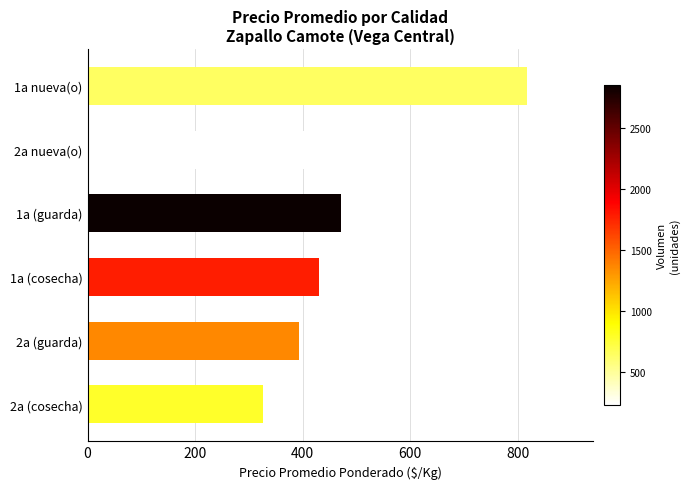

List the labels in order of value, smallest first.

2a (cosecha), 2a (guarda), 1a (cosecha), 1a (guarda), 2a nueva(o), 1a nueva(o)